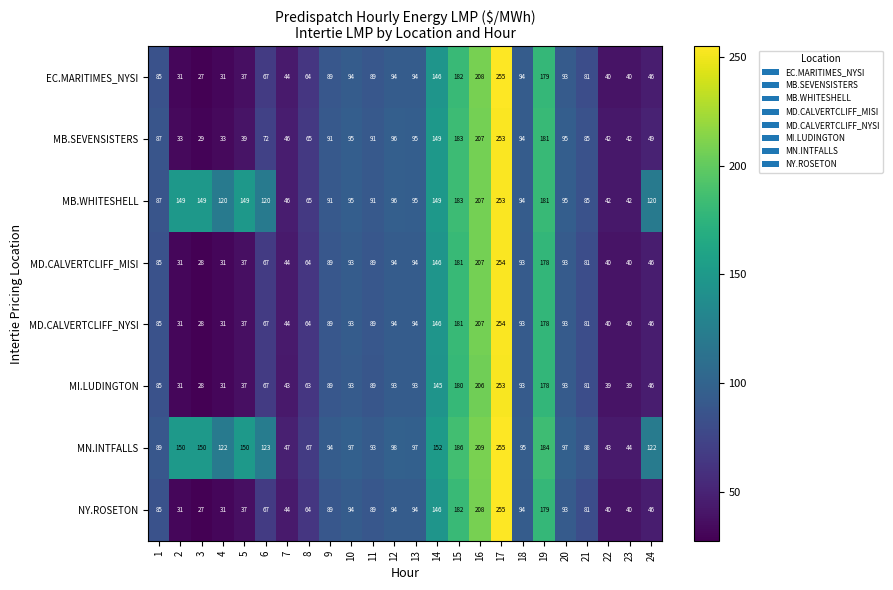

Which label corresponds to the smallest value in the chart?

3